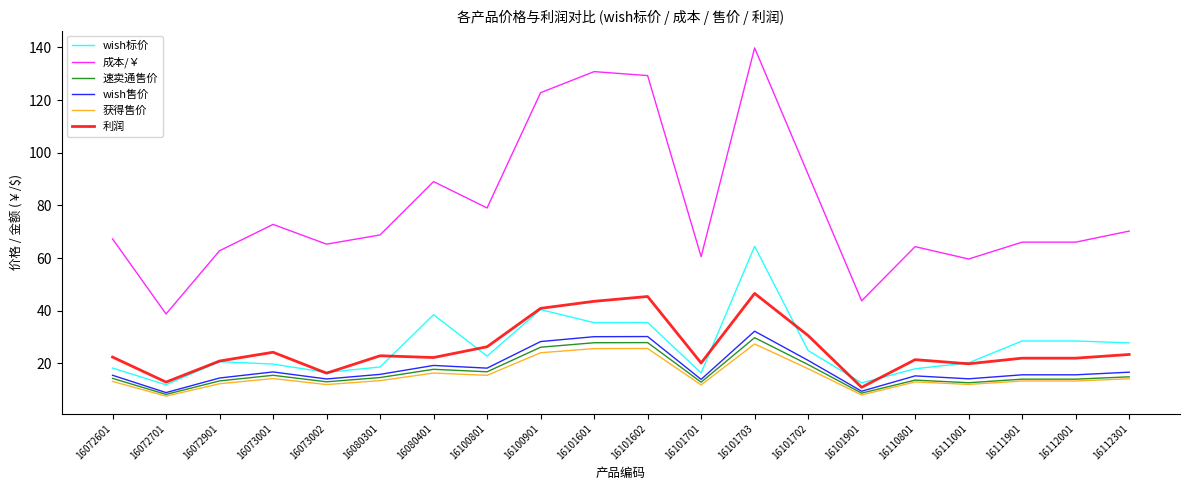

Which series has the largest range (max minus min)?

成本/￥